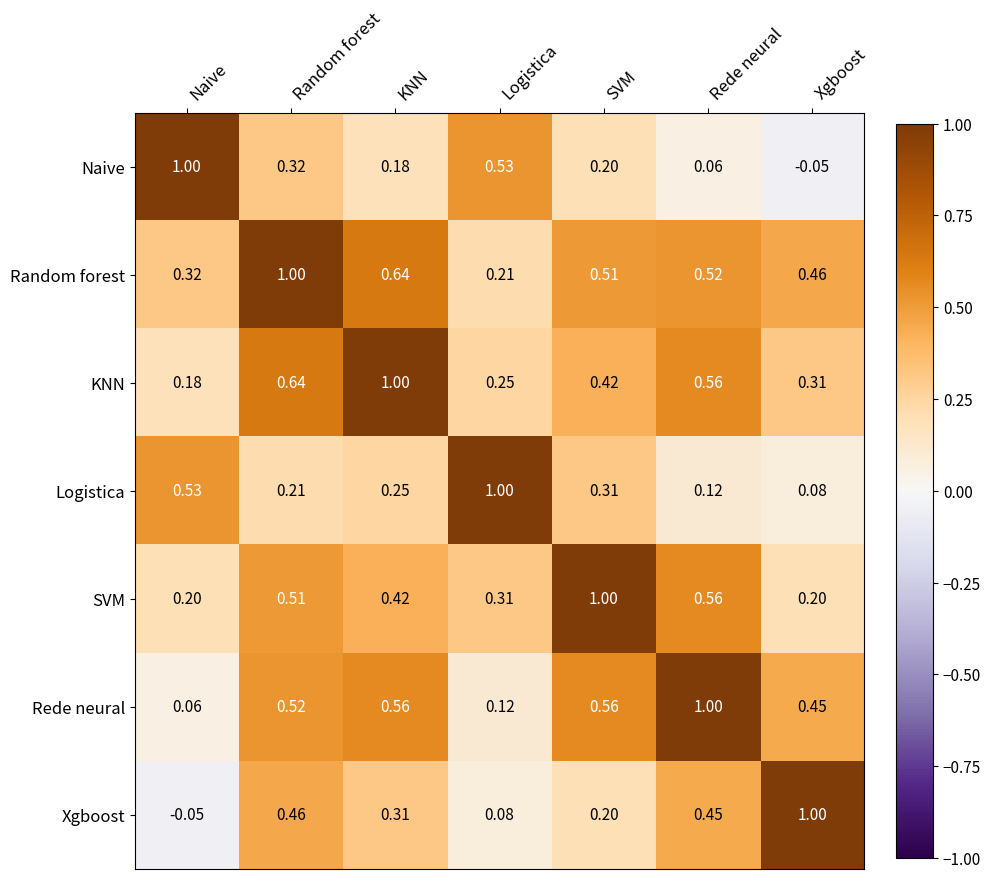

Is the value of Xgboost at Naive greater than the value of SVM at Rede neural?

No